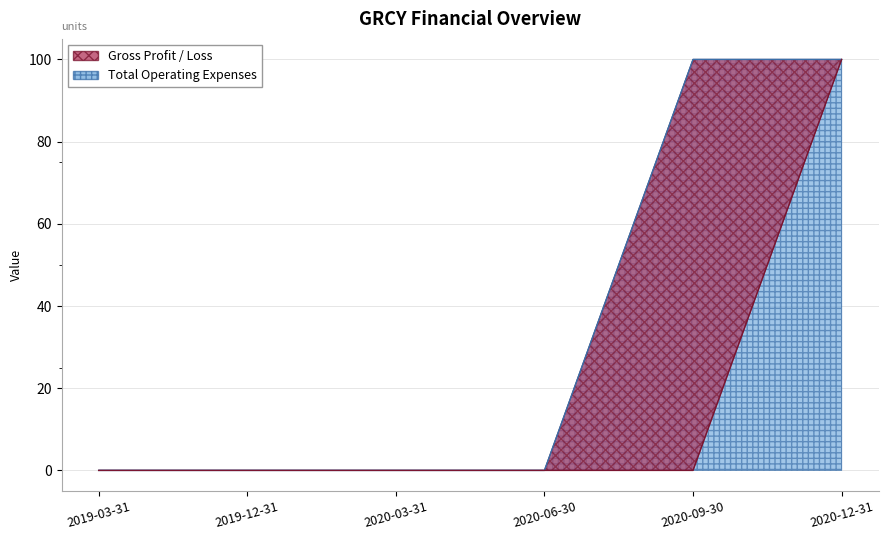

At which category does the chart reach its peak across all series?

2020-09-30